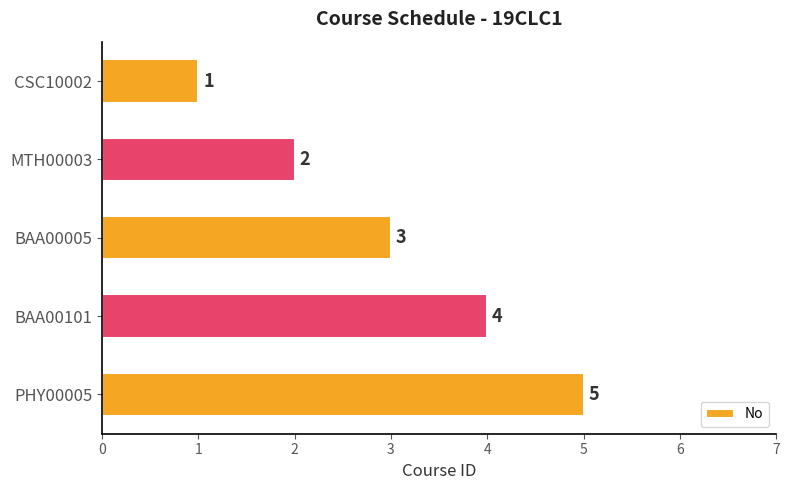

What is the difference between the maximum and minimum values?

4